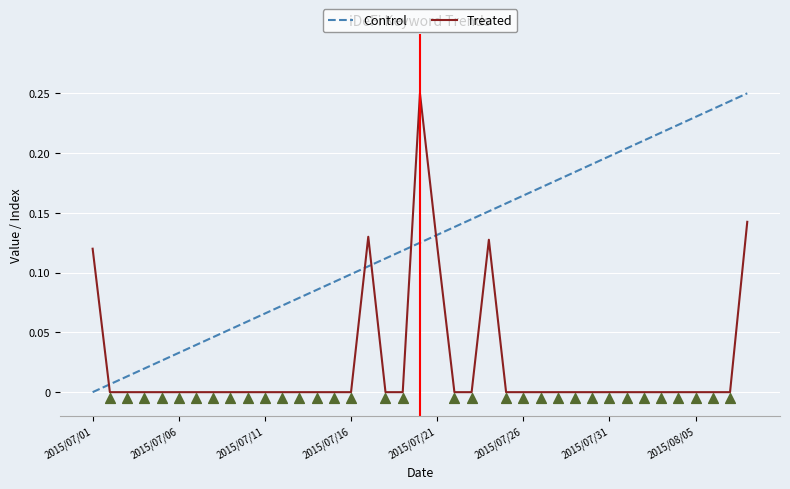

Which series reaches the maximum Y coordinate?

Control